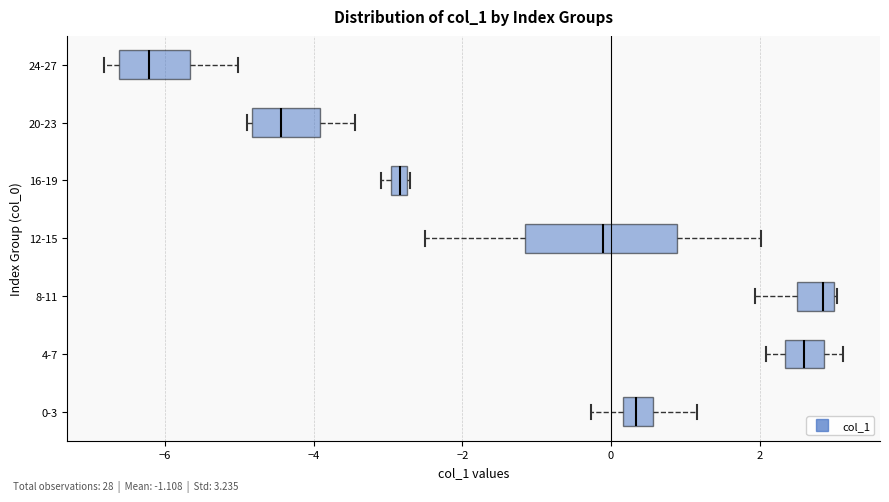

Which box is the widest, from its left edge to its right edge?

12-15